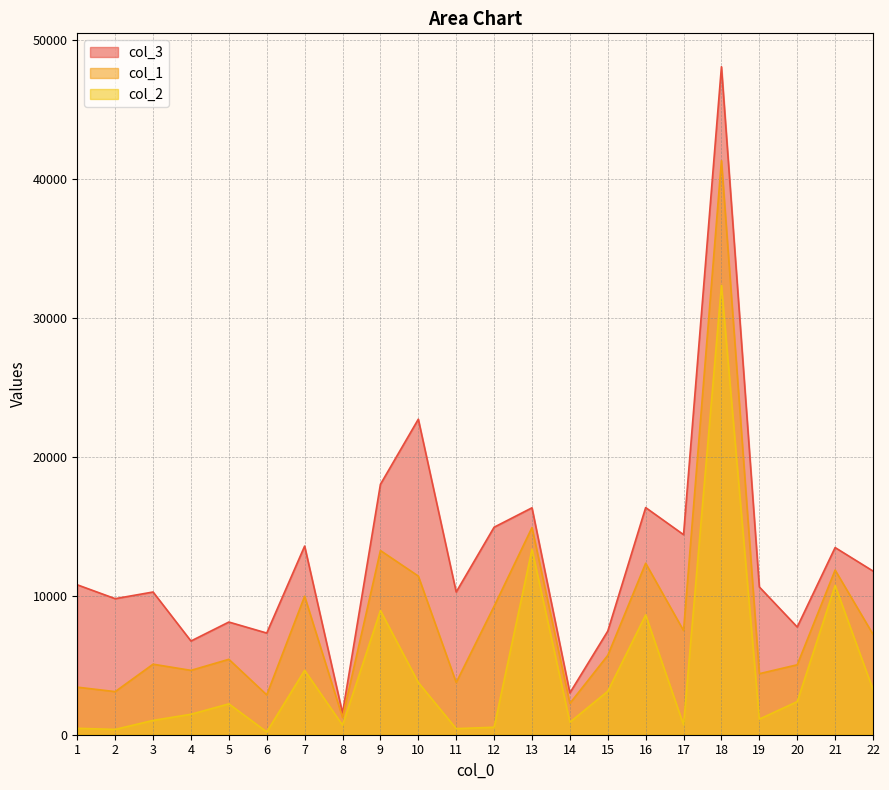

What is the minimum value shown in the chart?

204.1